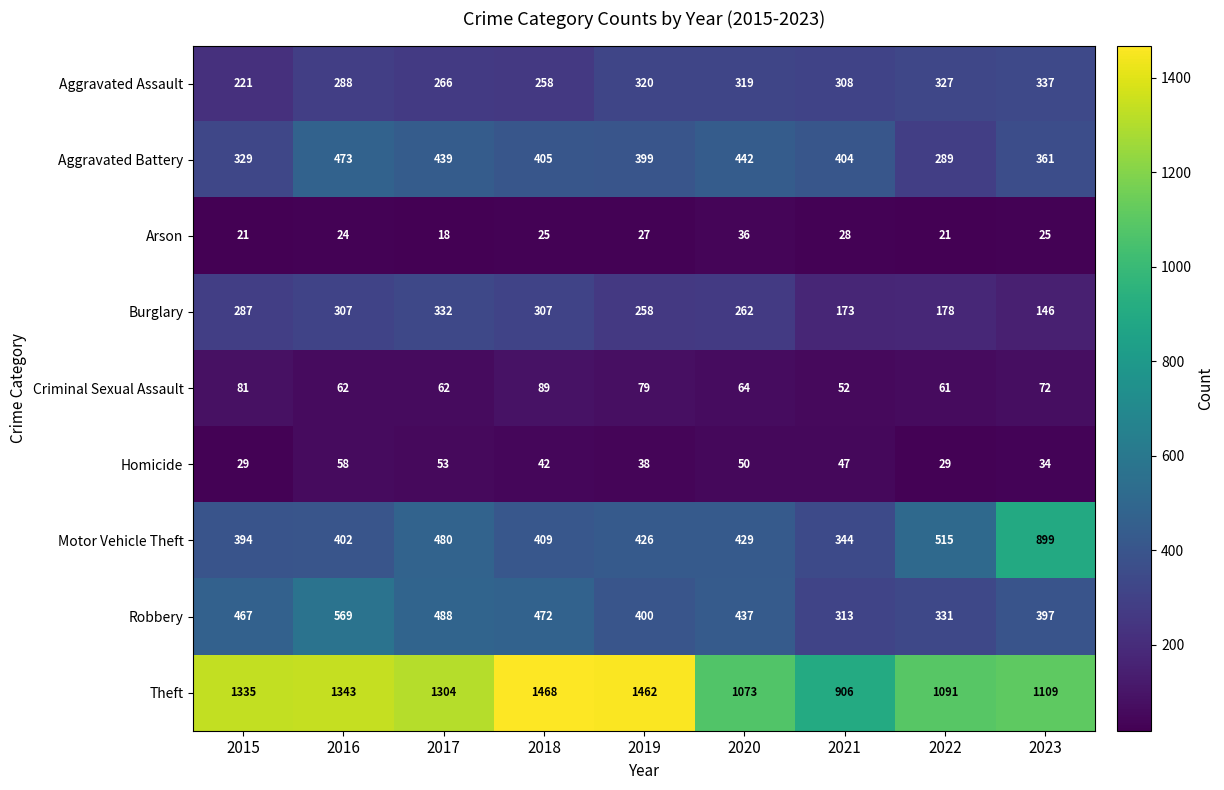

Which series changed the most between 2020 and 2022?

Aggravated Battery